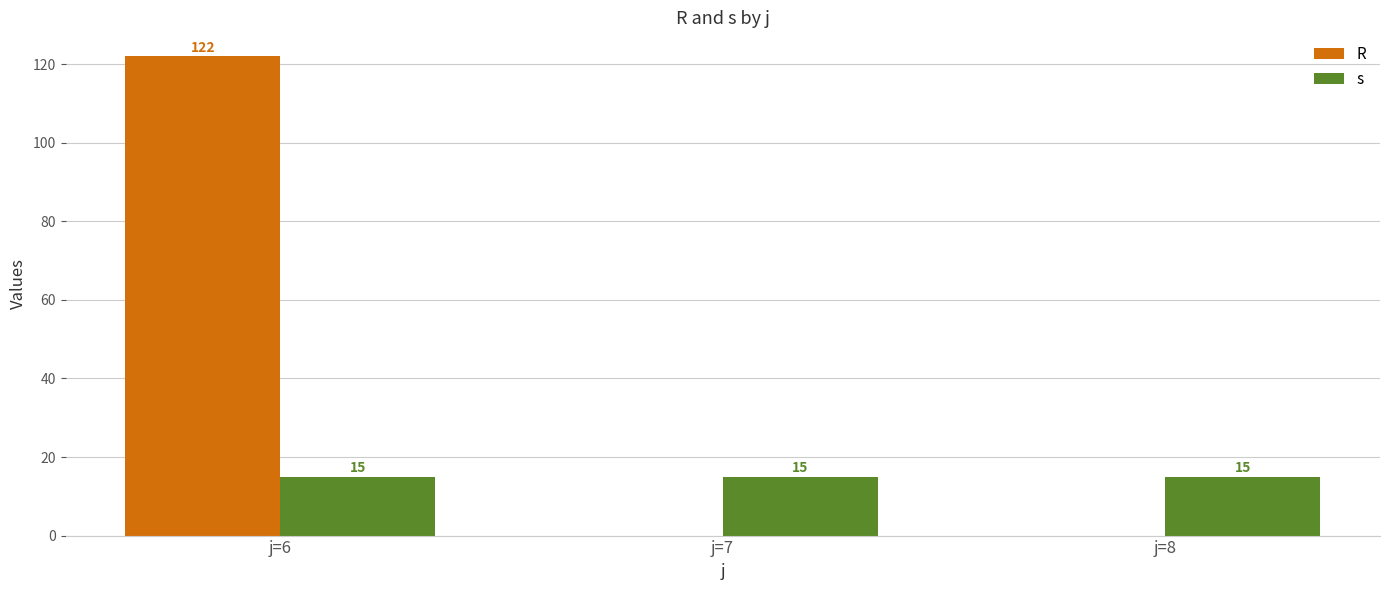

Which series changed the most between j=6 and j=7?

R